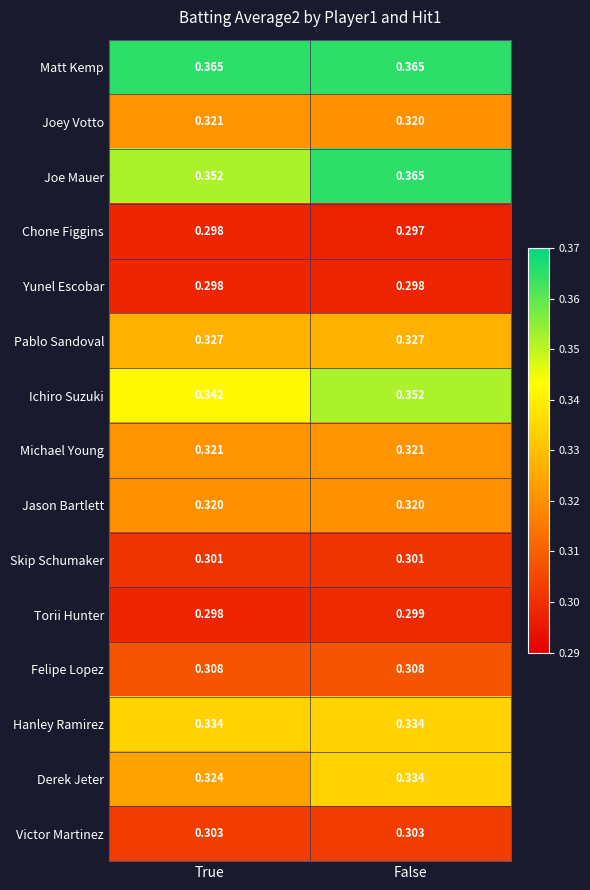

At which category is the sum across all series the highest?

False